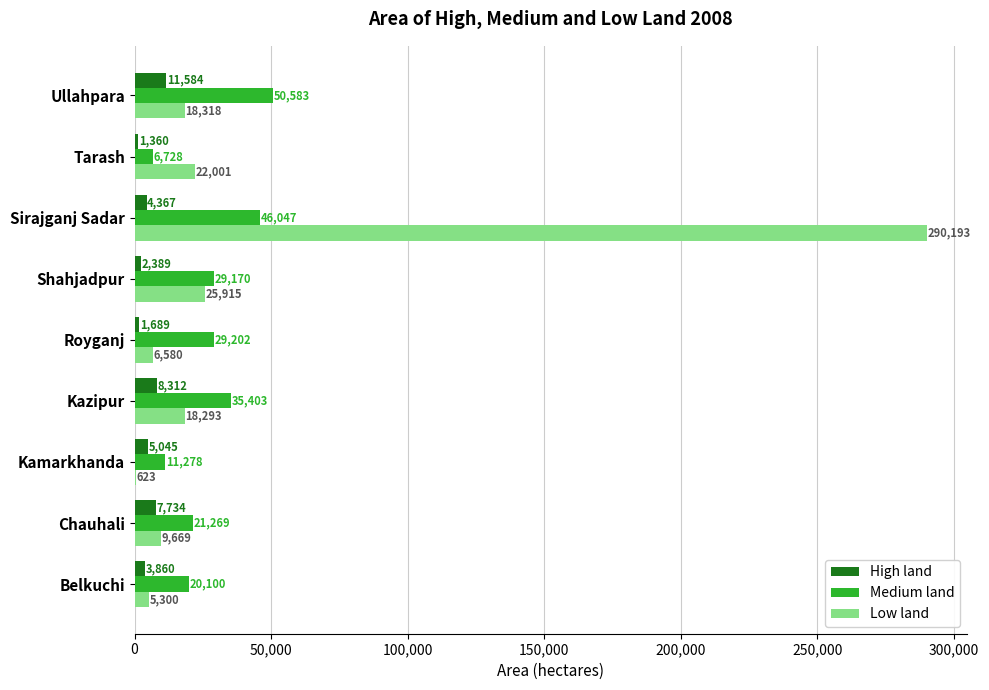

Which series has the largest total across all categories?

Low land